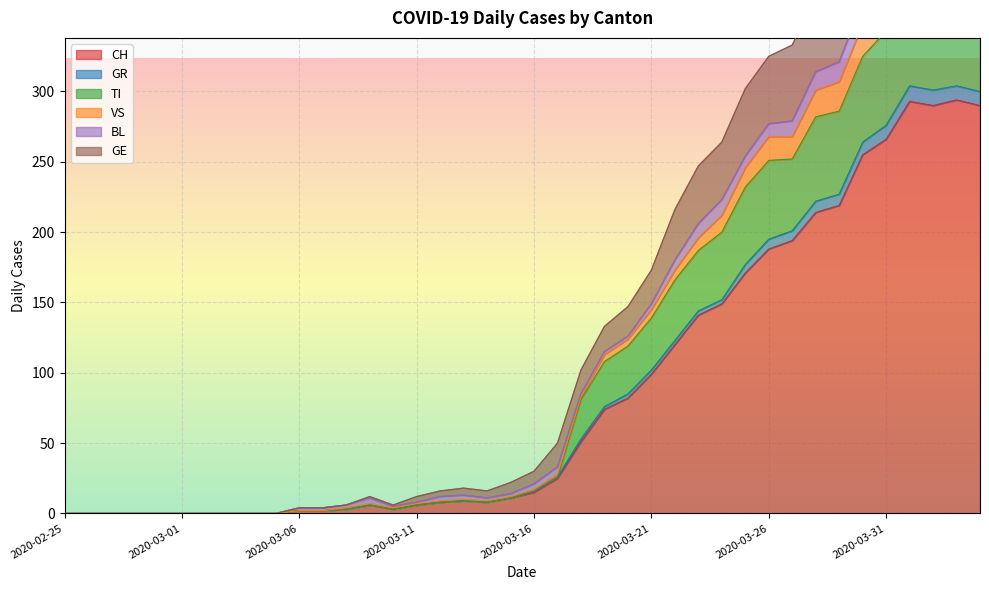

Is it true that GE equals 0 at 2020-02-27?

True